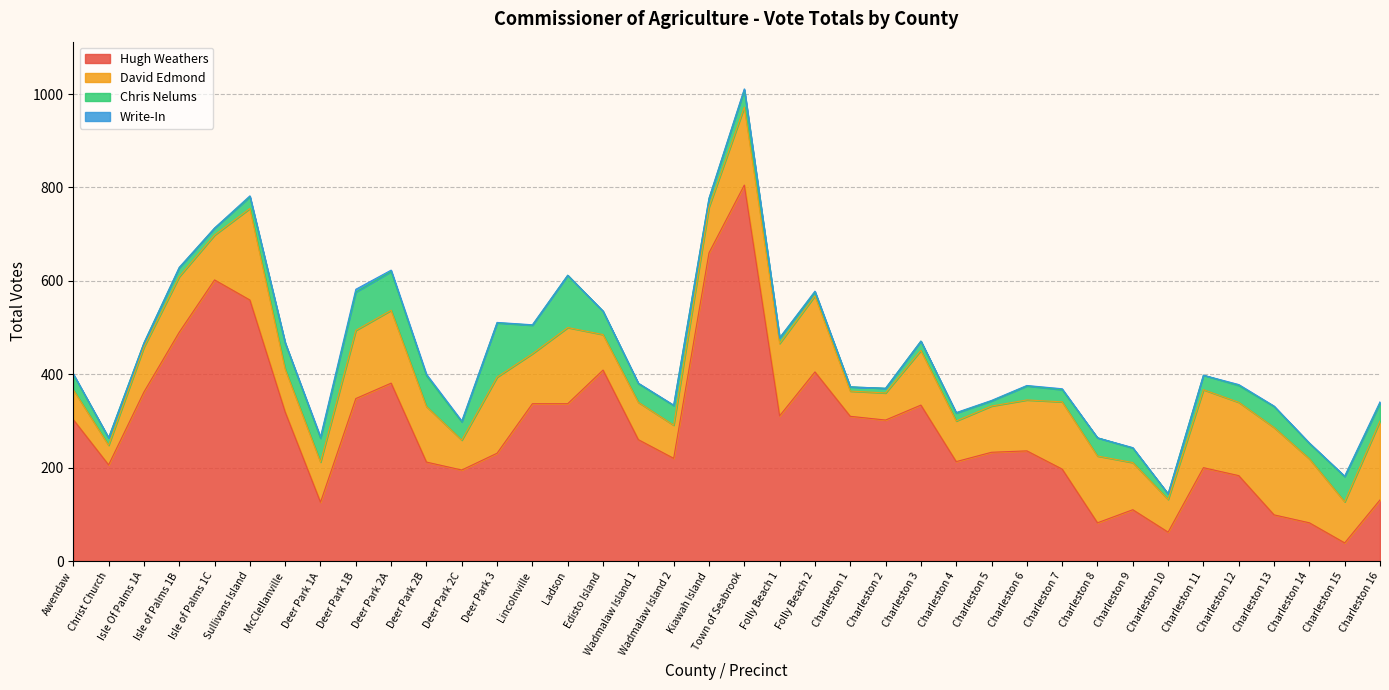

Which category has the lowest value across all series?

Christ Church